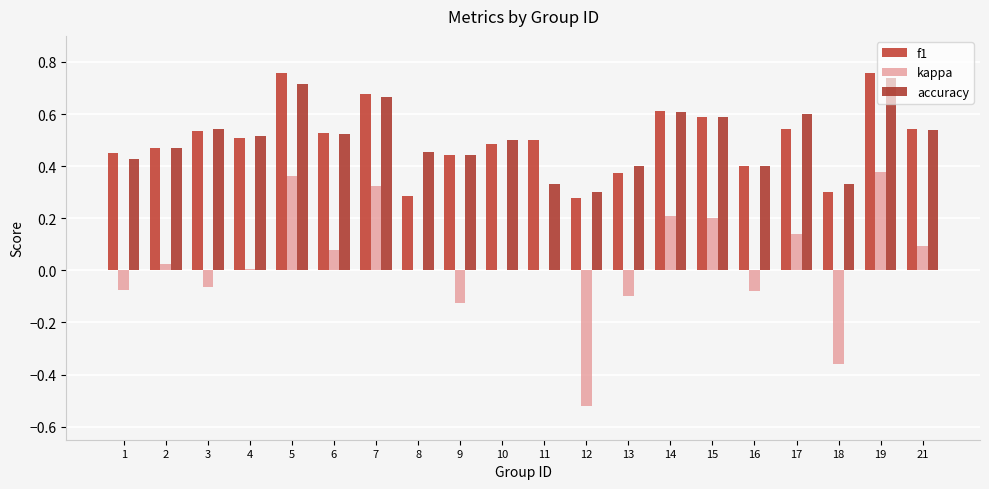

What is the difference between the accuracy values at 13 and 3?

0.1